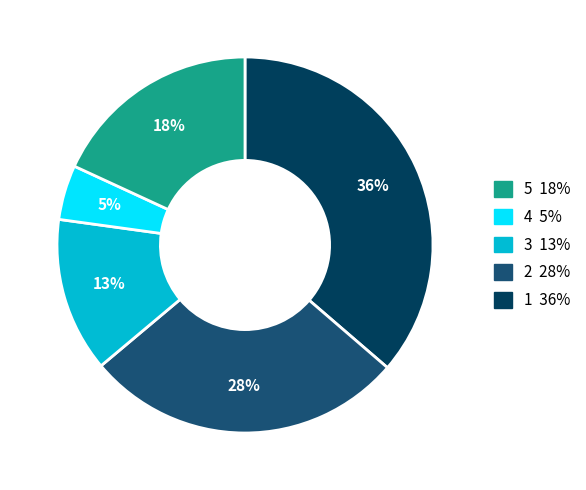

To the nearest percent, what is the average slice percentage?

20%